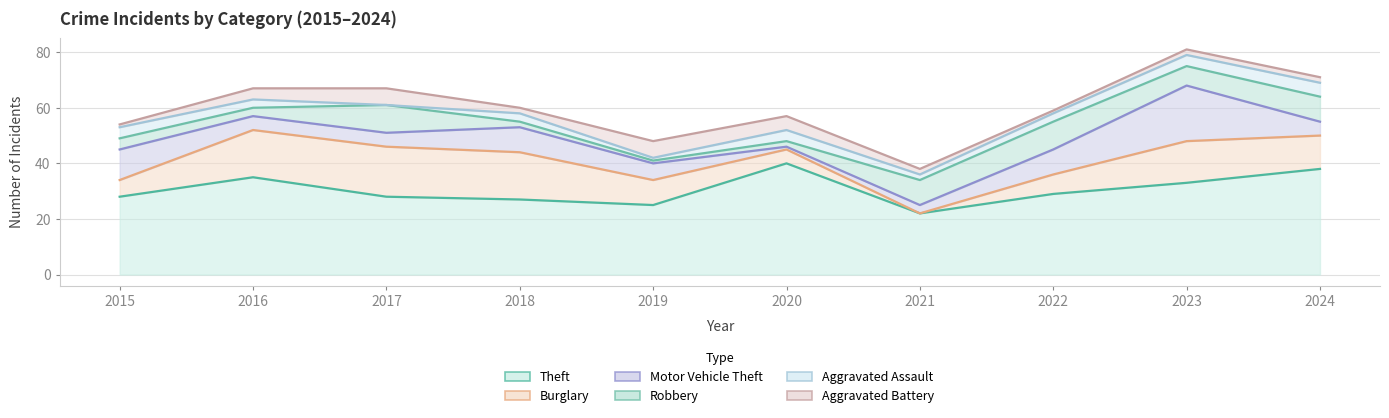

Where does the Theft series first go above 29?

2016